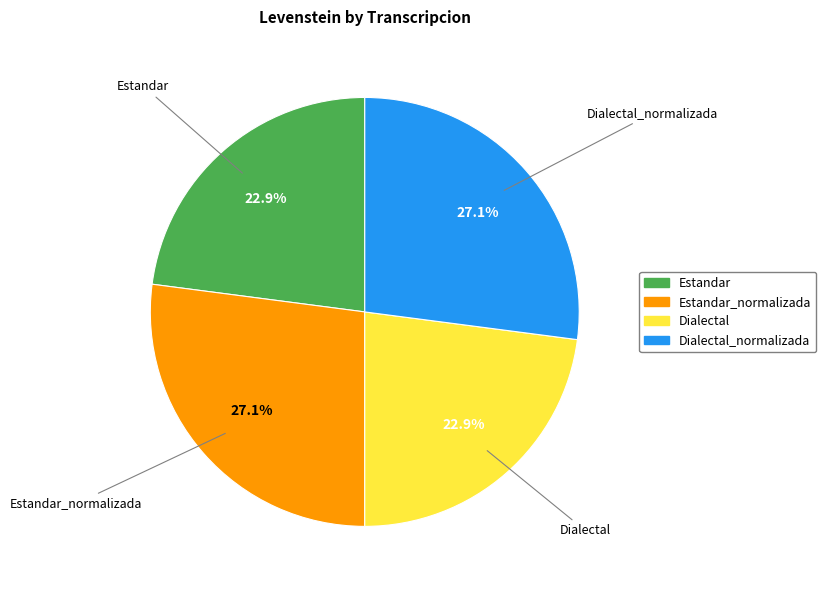

Is there any slice that represents more than half of the pie?

No